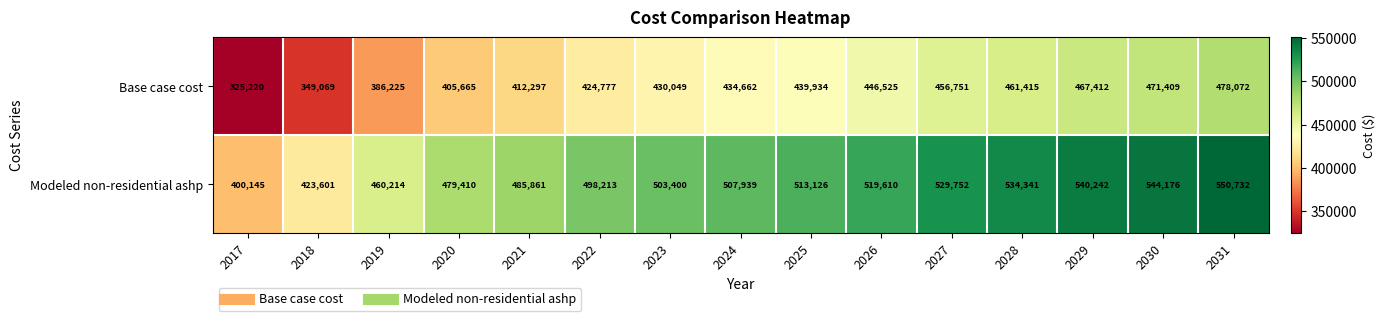

True or false: Base case cost has a value of 325220 at 2017.

True